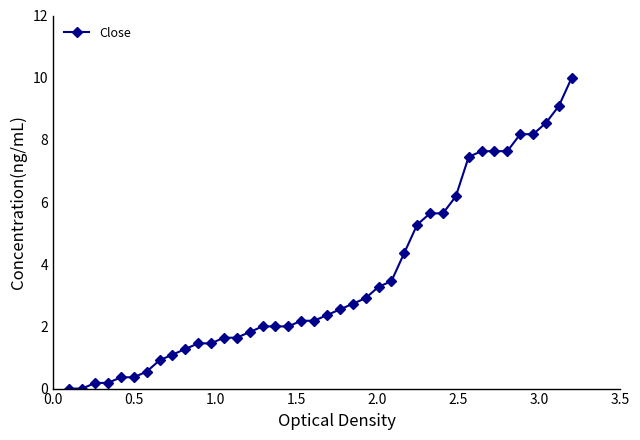

What is the value of the 30th point from the left?

5.6